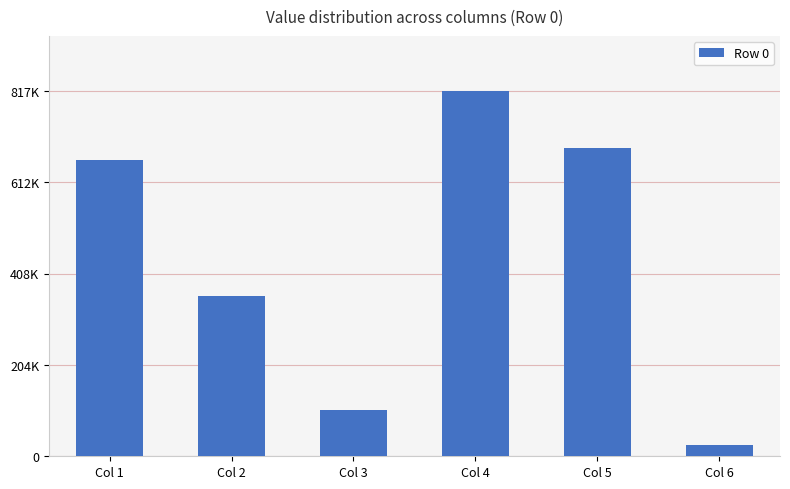

What is the average value?

442264